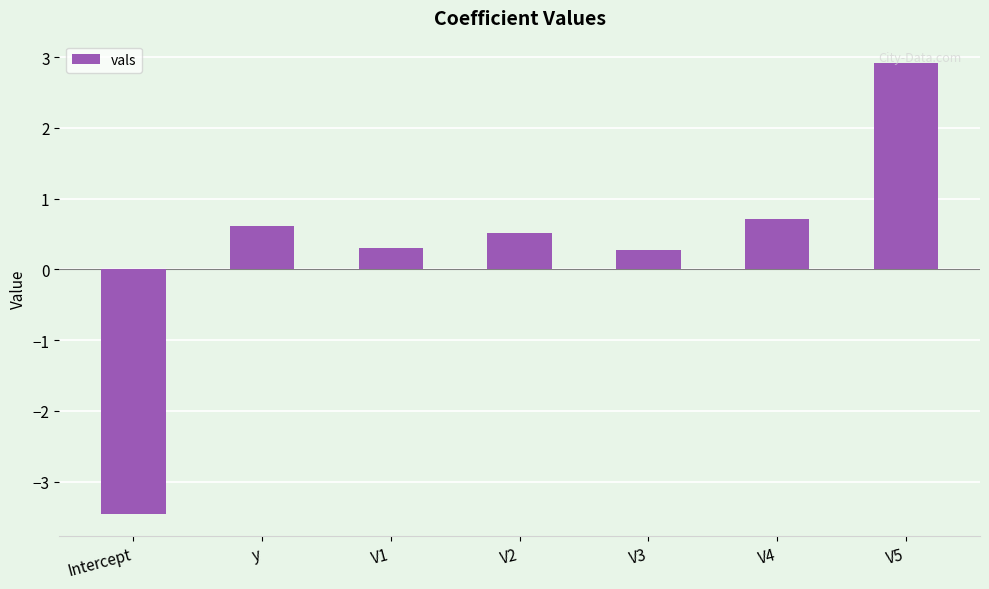

Between V3 and Intercept, which is larger?

V3